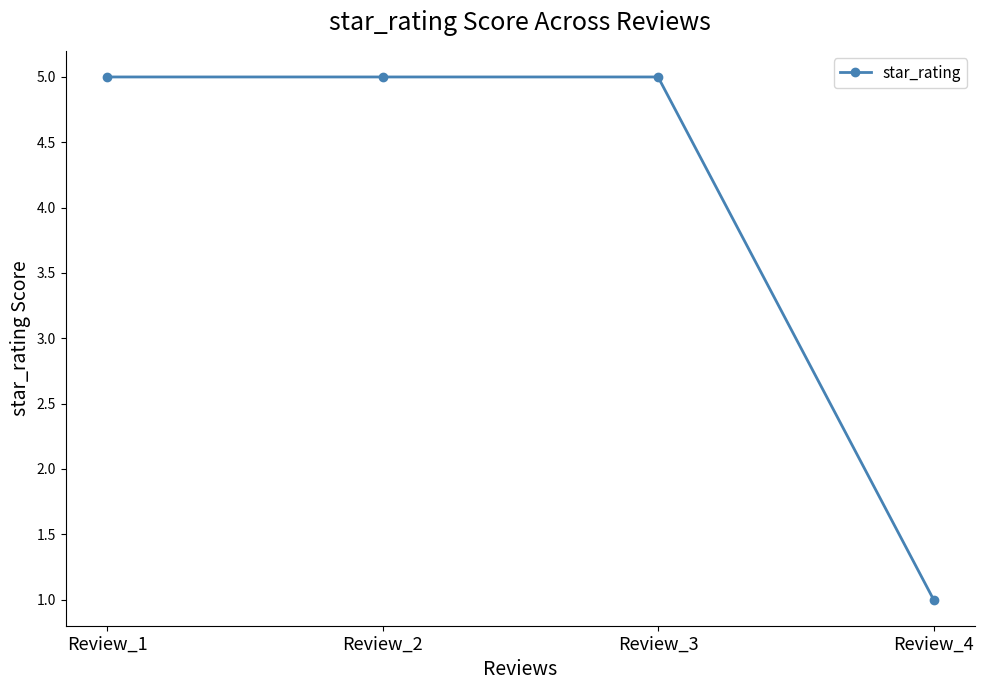

What is the value of the 3rd point from the left?

5